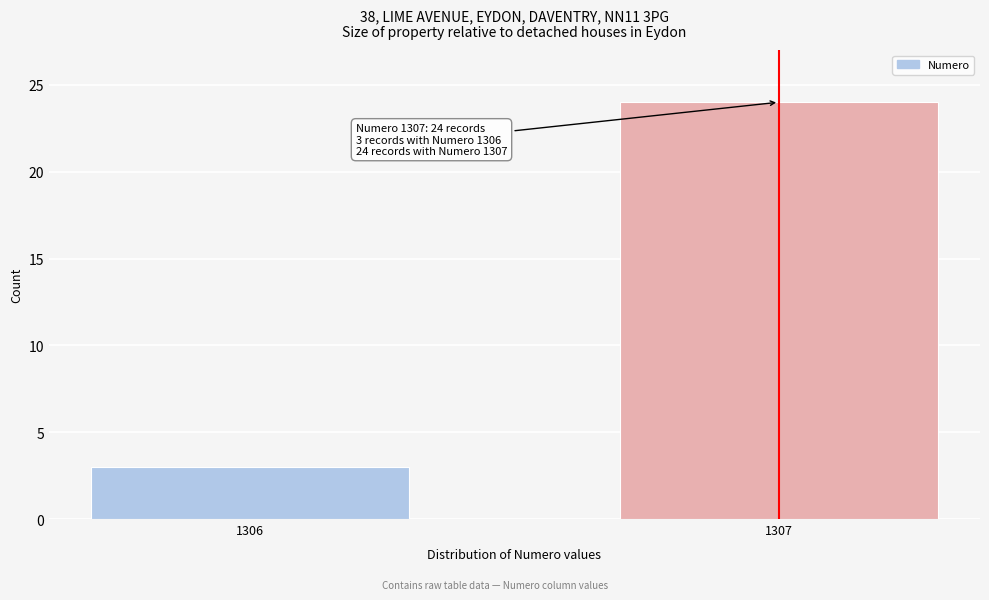

Reading left to right, extract all data points from this chart.

3	24